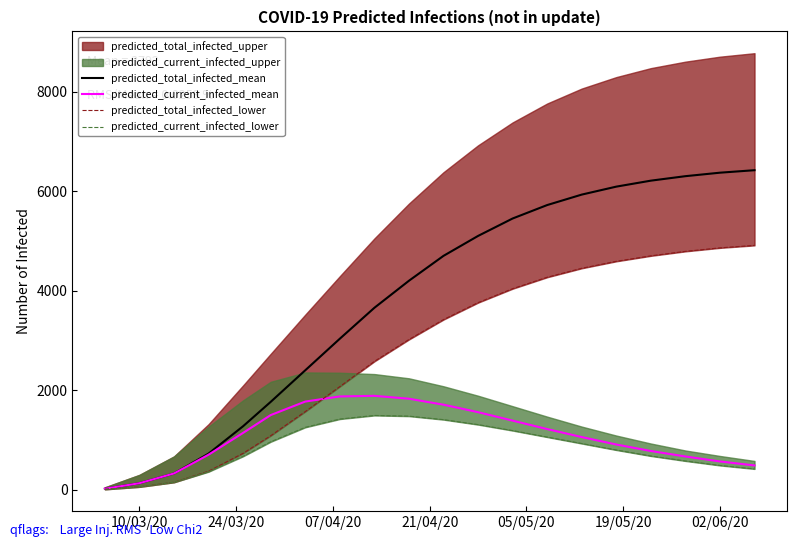

What is the highest value of the predicted_current_infected_mean series?

1888